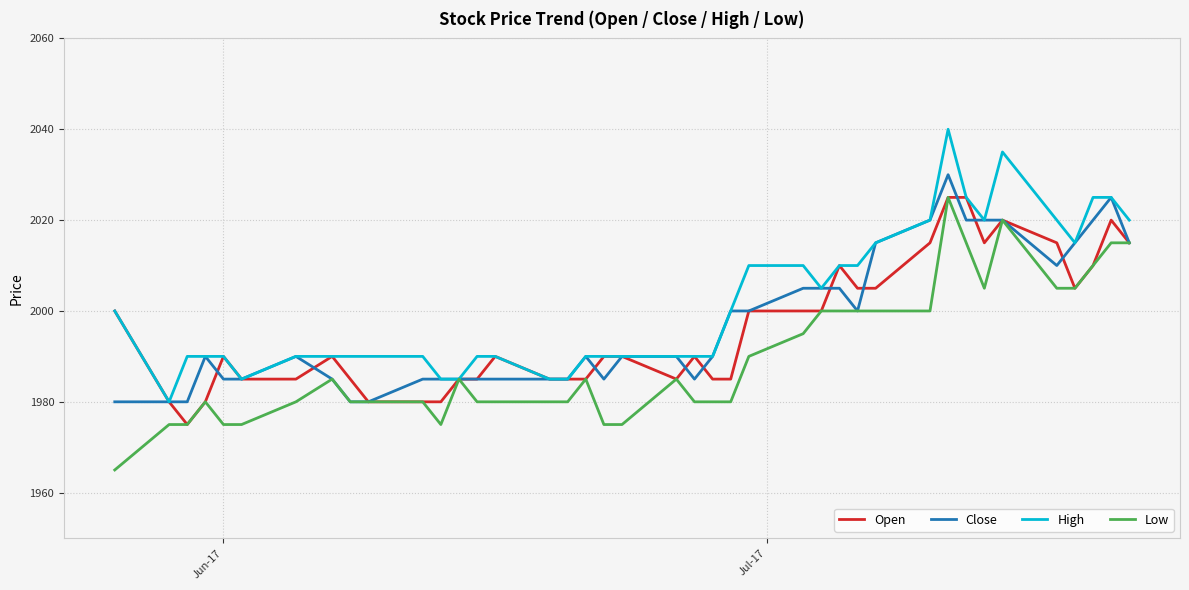

What is the minimum value shown in the chart?

1965